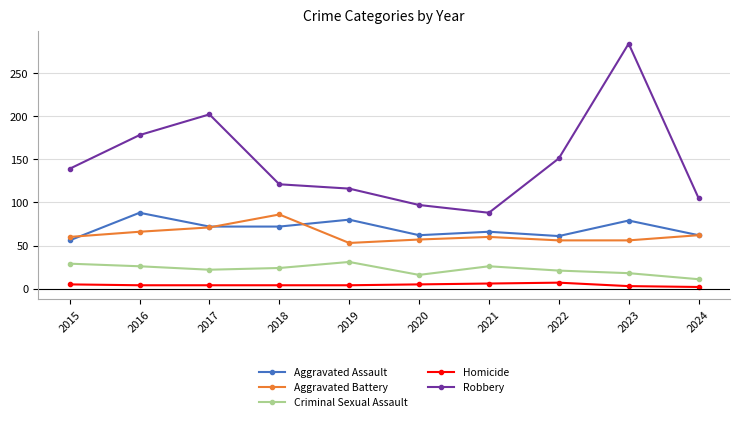

Which series has the largest total across all categories?

Robbery